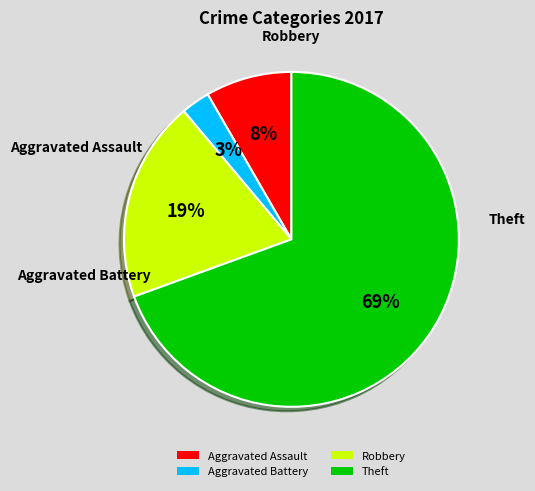

To the nearest percent, what is the average slice percentage?

25%